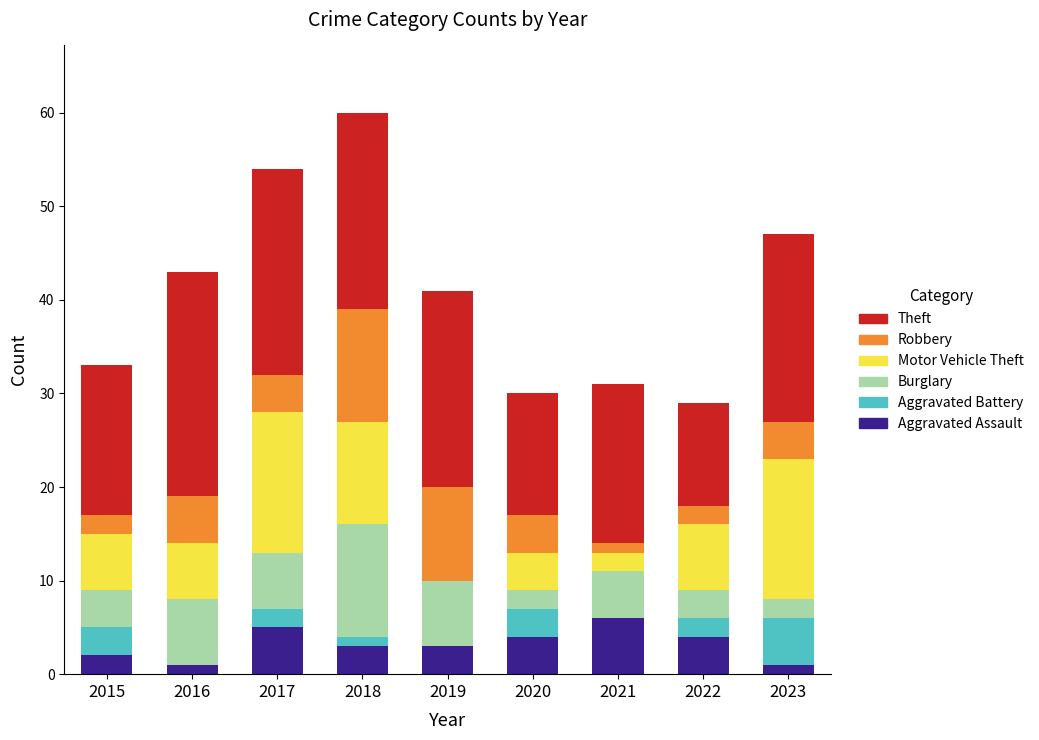

What is the maximum value for Aggravated Assault?

6